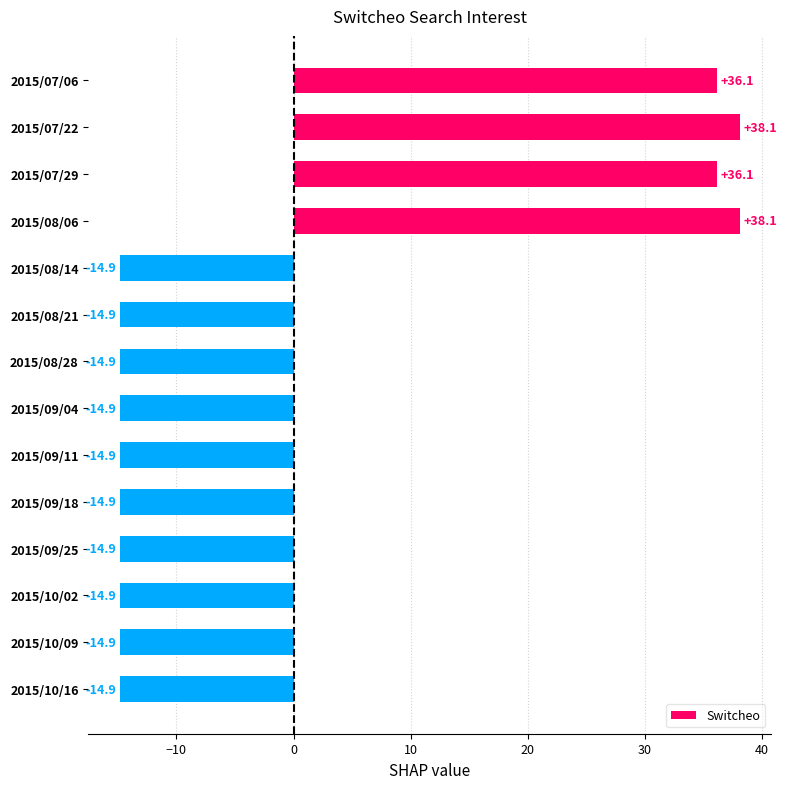

Reading top to bottom, extract all data points from this chart.

36.1	38.1	36.1	38.1	-14.9	-14.9	-14.9	-14.9	-14.9	-14.9	-14.9	-14.9	-14.9	-14.9